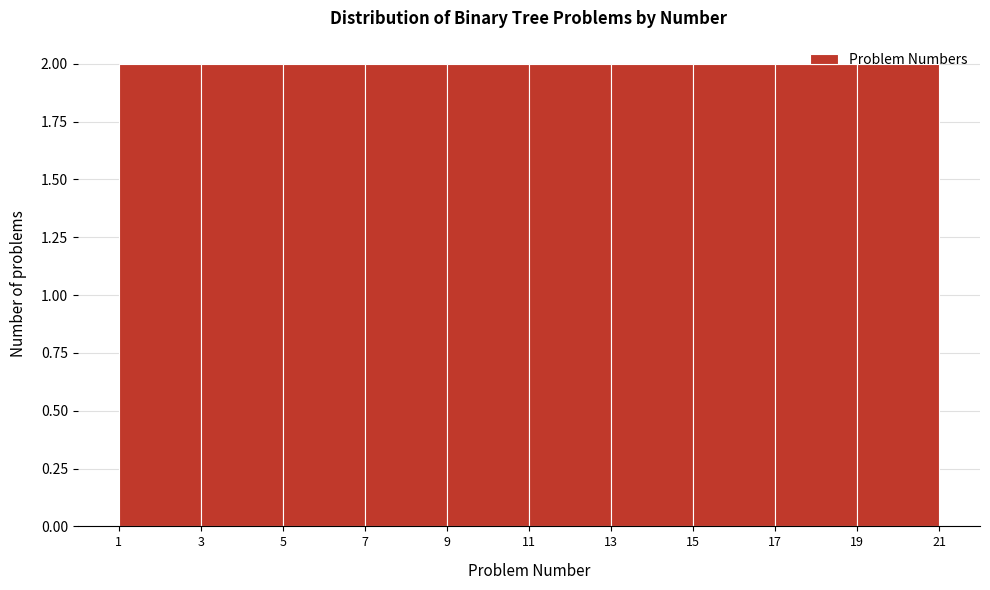

Reading left to right, list every bar in this chart as the range it spans on the x-axis followed by its height. The values are not printed on the chart, so give them approximately, as read against the axis.

1 to 3: 2
3 to 5: 2
5 to 7: 2
7 to 9: 2
9 to 11: 2
11 to 13: 2
13 to 15: 2
15 to 17: 2
17 to 19: 2
19 to 21: 2